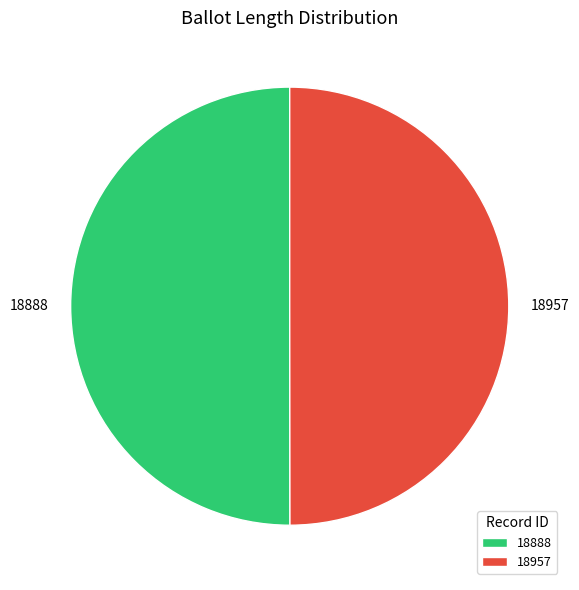

Combined, do 18957 and 18888 account for over 50%?

Yes